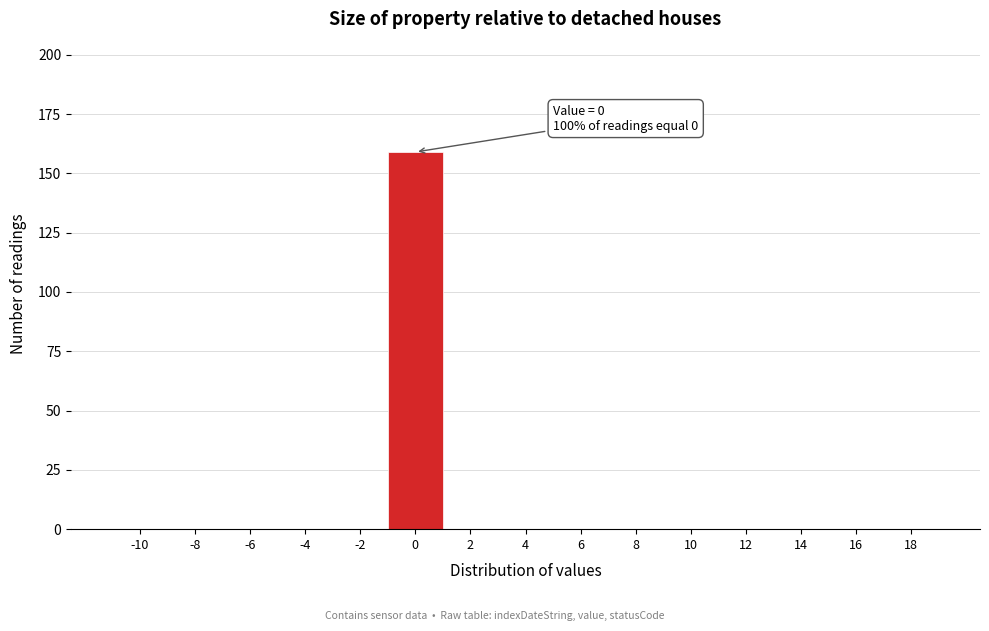

Reading left to right, extract all data points from this chart.

-10=0	-8=0	-6=0	-4=0	-2=0	0=159	2=0	4=0	6=0	8=0	10=0	12=0	14=0	16=0	18=0